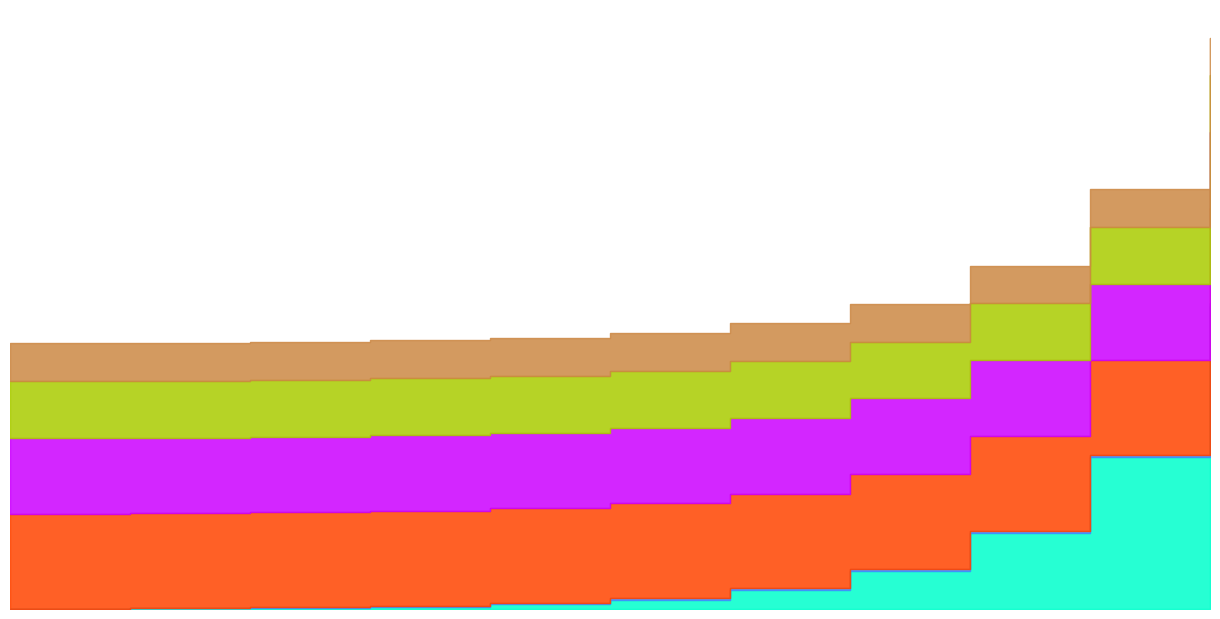

What is the maximum value for Bishop?

128